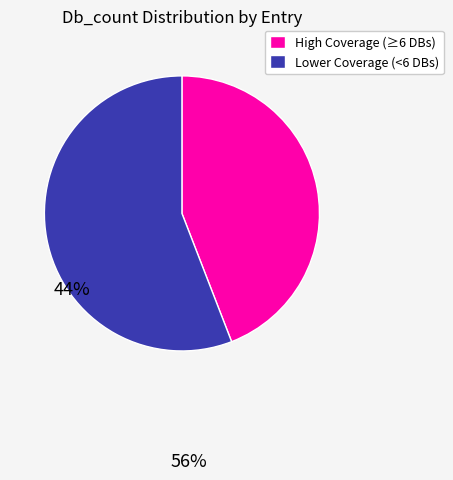

Is there a majority slice in this chart?

Yes